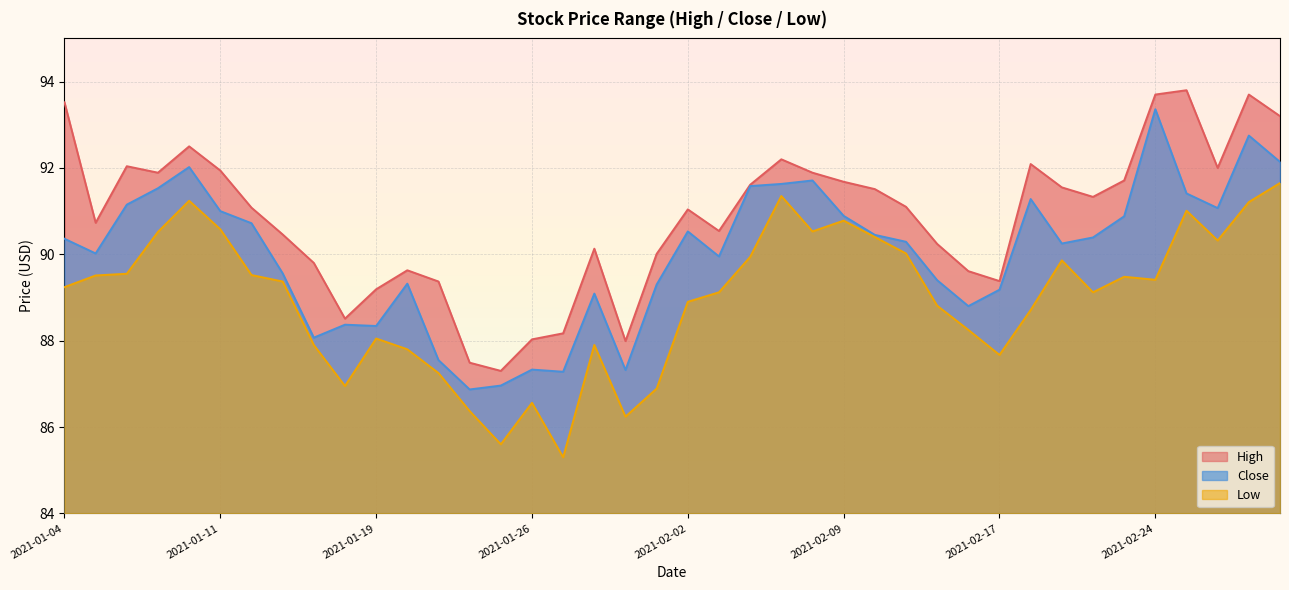

Is it true that Close equals 88.3 at 2021-01-19?

True